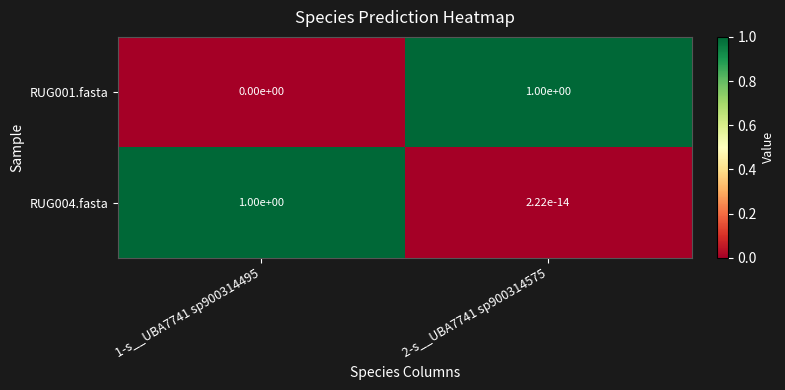

Where is RUG004.fasta nearest to the value 0?

2-s__UBA7741 sp900314575